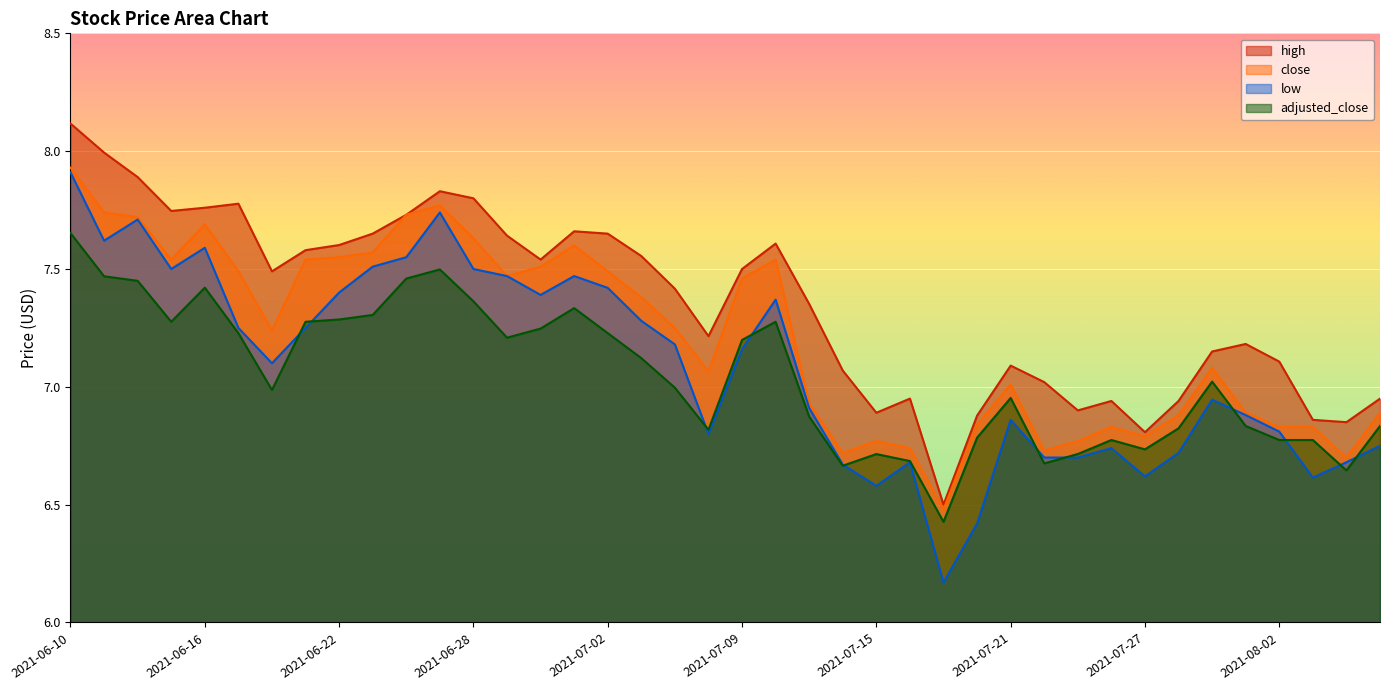

Rank the categories by low value from highest to lowest.

2021-06-10, 2021-06-25, 2021-06-14, 2021-06-11, 2021-06-16, 2021-06-24, 2021-06-23, 2021-06-15, 2021-06-28, 2021-06-29, 2021-07-01, 2021-07-02, 2021-06-22, 2021-06-30, 2021-07-12, 2021-07-06, 2021-06-17, 2021-06-21, 2021-07-07, 2021-07-09, 2021-06-18, 2021-07-29, 2021-07-13, 2021-07-30, 2021-07-21, 2021-08-02, 2021-07-08, 2021-08-05, 2021-07-26, 2021-07-28, 2021-07-22, 2021-07-23, 2021-07-16, 2021-08-04, 2021-07-14, 2021-07-27, 2021-08-03, 2021-07-15, 2021-07-20, 2021-07-19